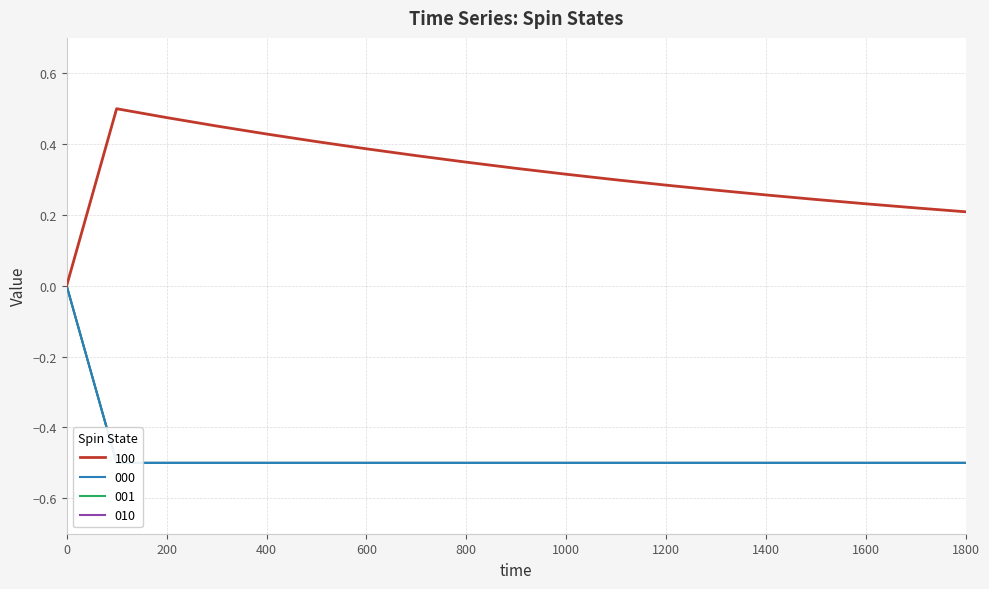

Rank the categories by 100 value from highest to lowest.

100, 200, 300, 400, 500, 600, 700, 800, 900, 1000, 1100, 1200, 1300, 1400, 1500, 1600, 1700, 1800, 0